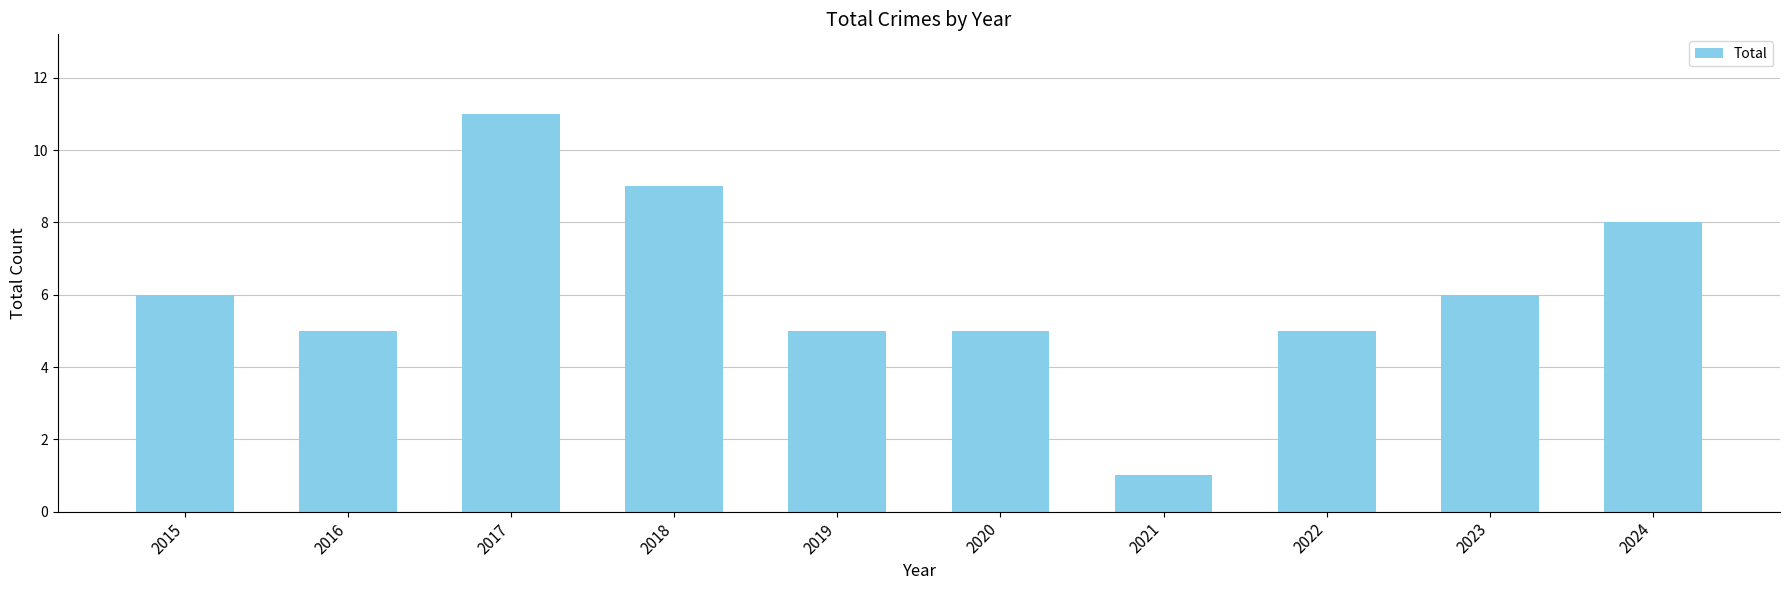

Read the value at 2024, to the nearest 5.

10